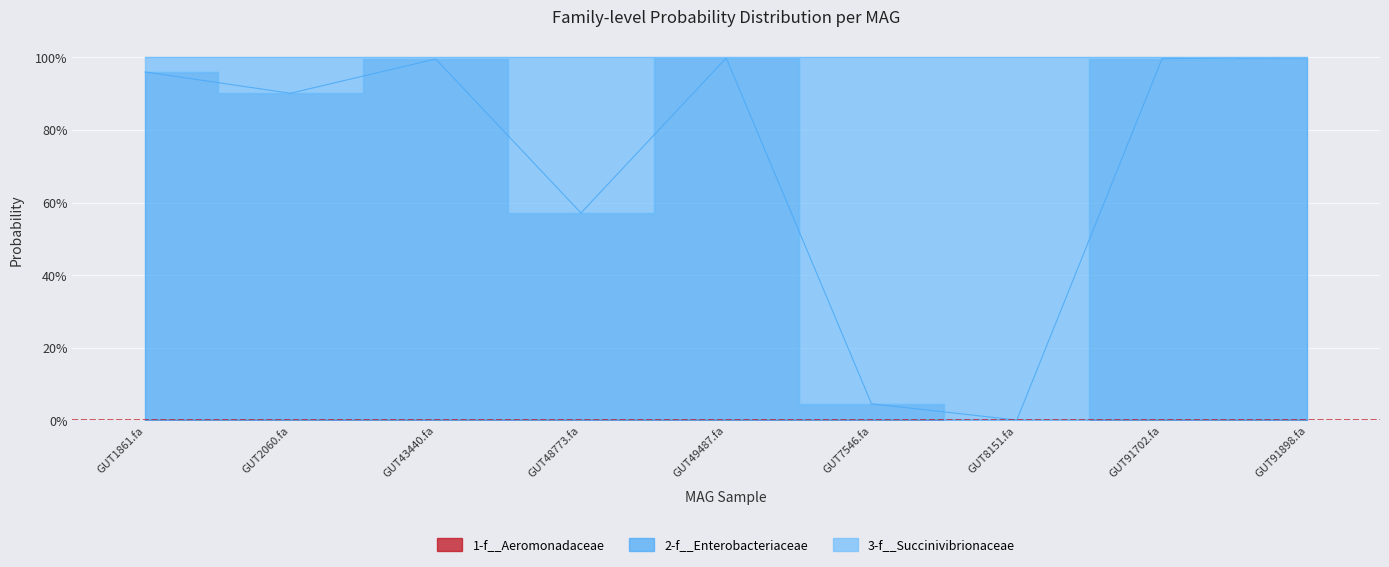

At how many categories does at least one series exceed 0?

9